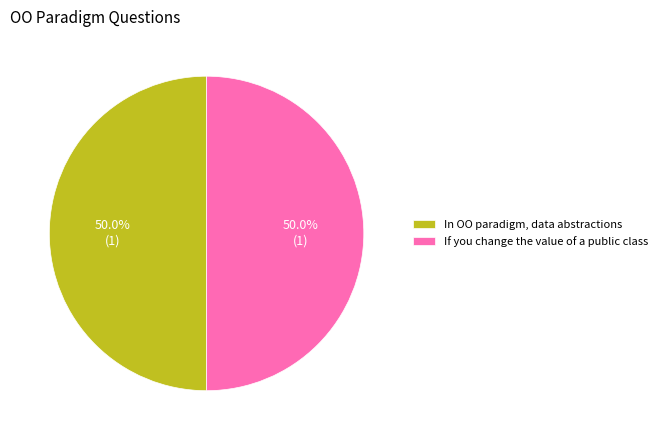

What is the ratio of the value at If you change the value of a public class to the value at In OO paradigm, data abstractions?

1.0